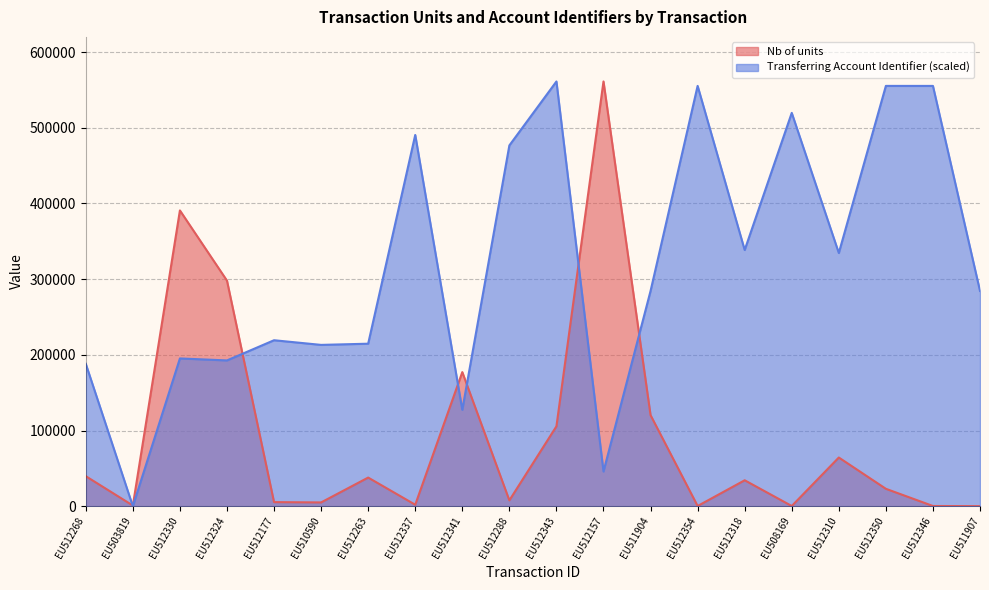

Rank the series at EU512324 from highest to lowest value.

Nb of units, Transferring Account Identifier (scaled)